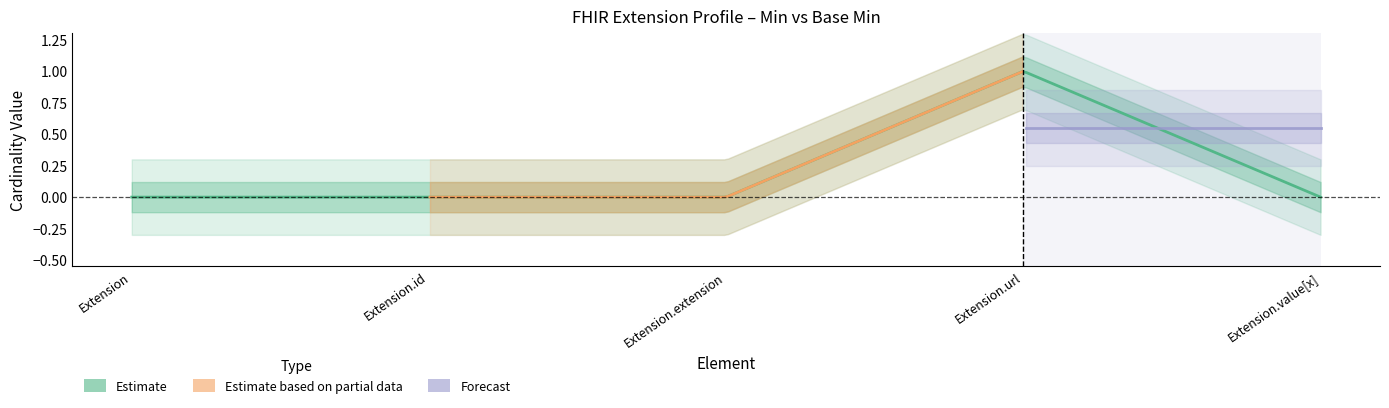

True or false: Base Min and Min intersect in this chart.

False